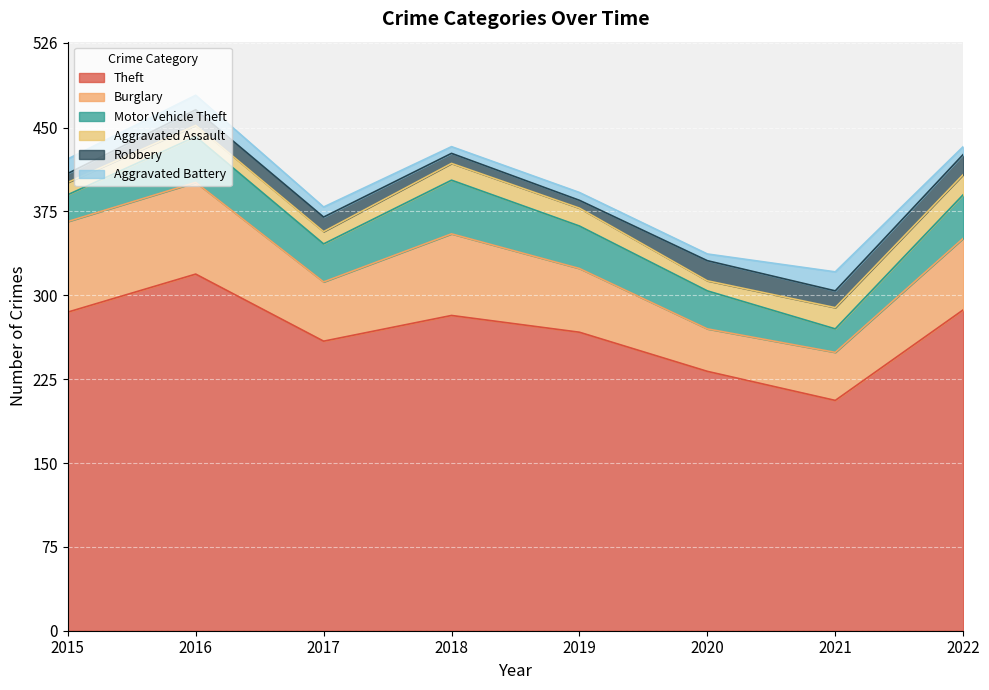

How many lines are shown in the chart?

6